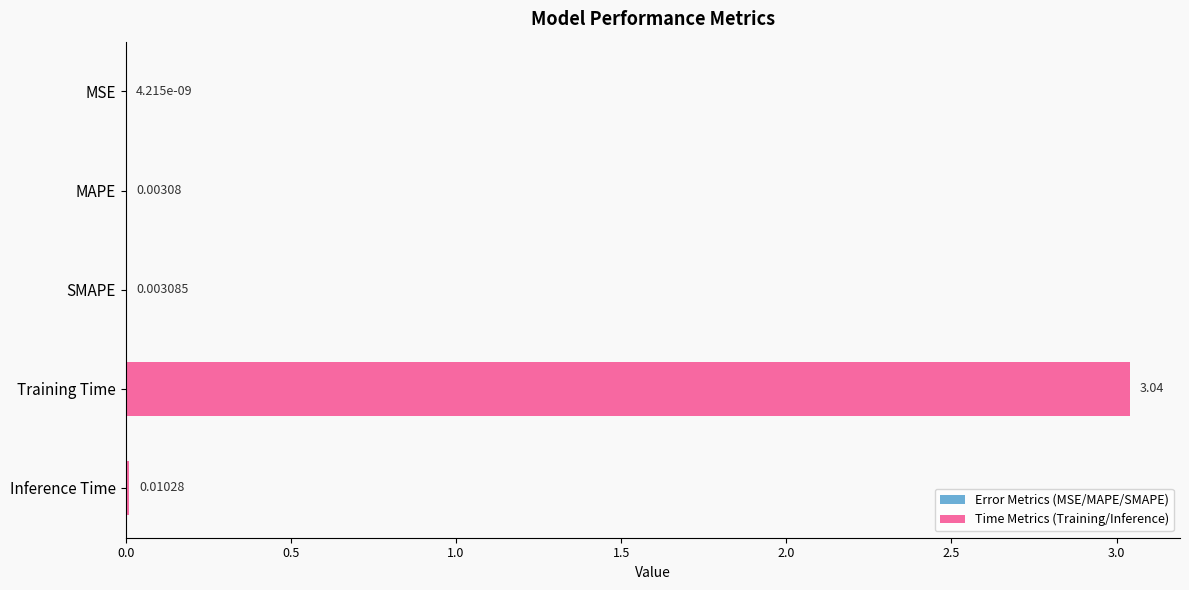

Where is the data nearest to the value 1?

Inference Time